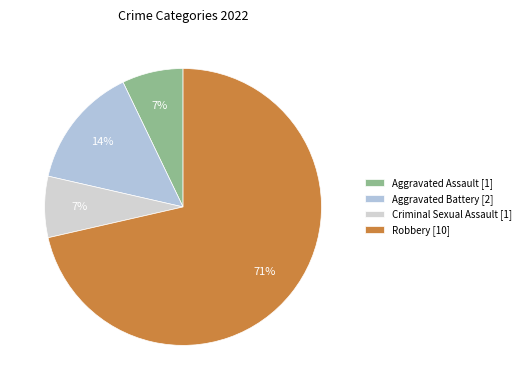

Count the number of slices in the pie.

4